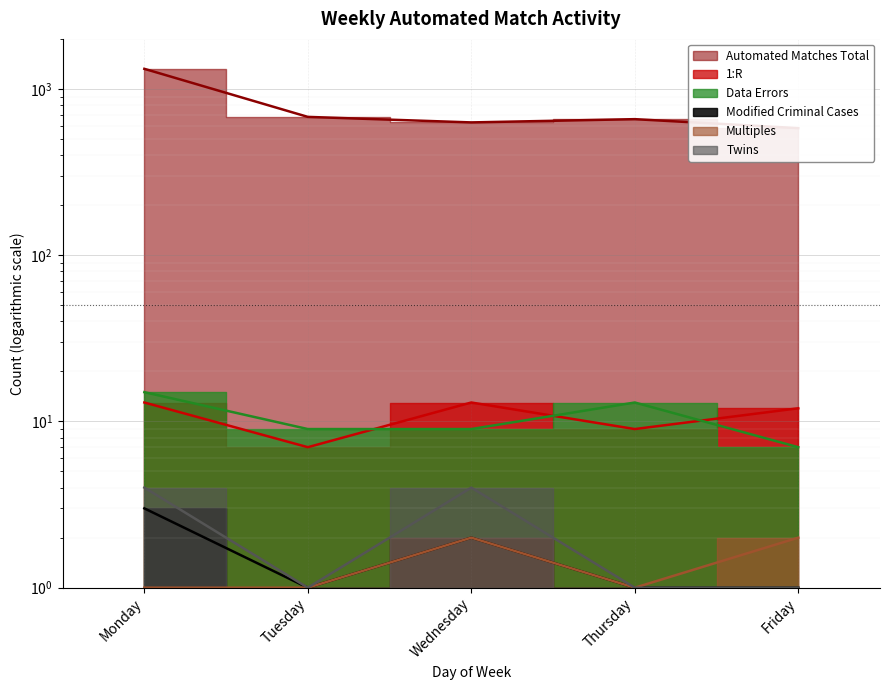

In Automated Matches Total, how many points are higher than both neighbors (excluding endpoints)?

1